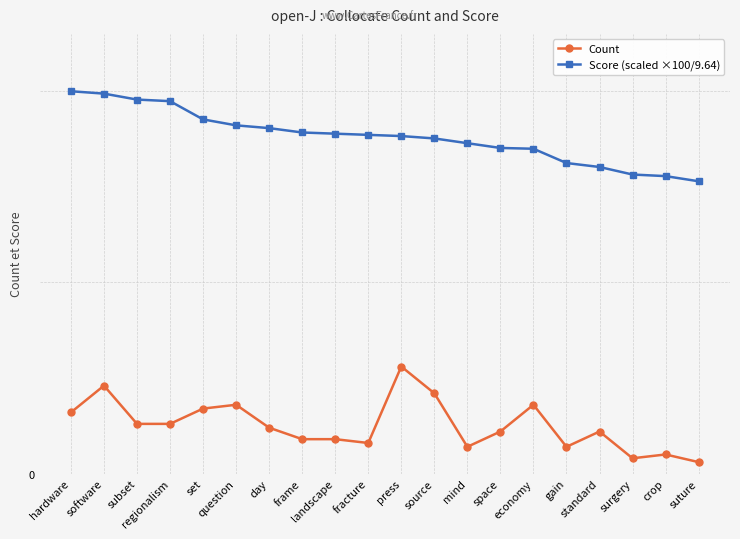

At how many categories does at least one series exceed 96?

4